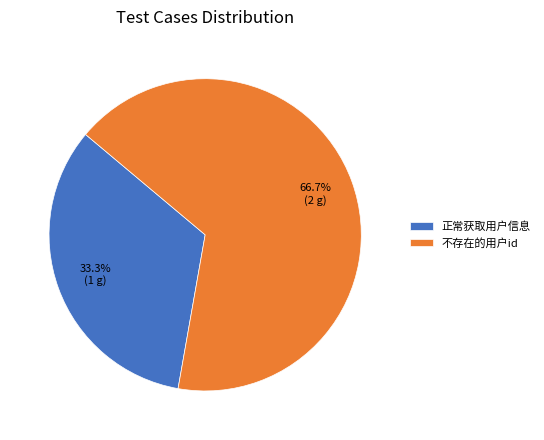

What percentage is the 正常获取用户信息 slice, to the nearest percent?

33%